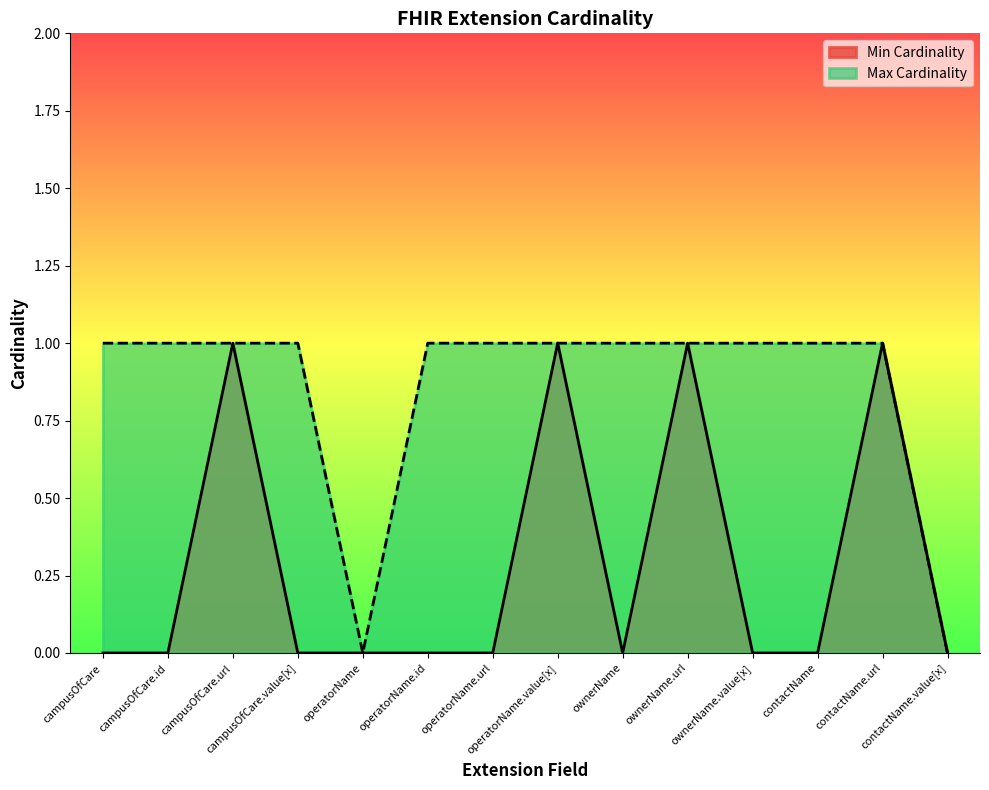

Which series has the largest total across all categories?

Max Cardinality